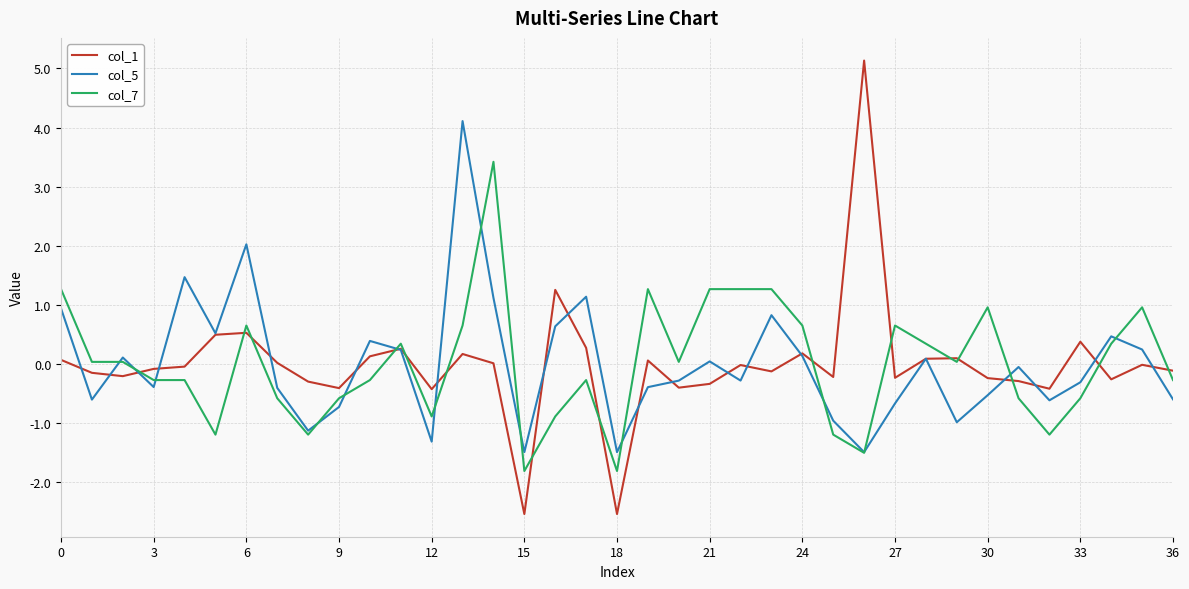

Which series has the widest spread of values?

col_1